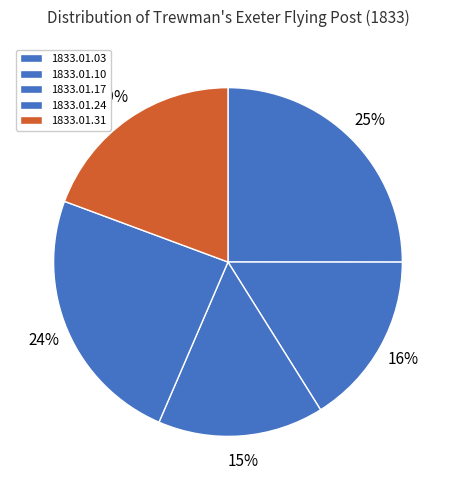

How much of the chart is everything except 1833.01.10?

83.9%